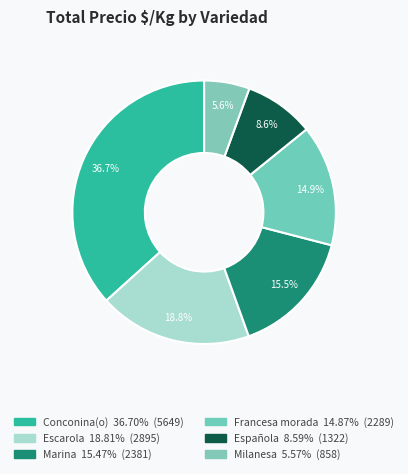

How many segments does this pie chart have?

6